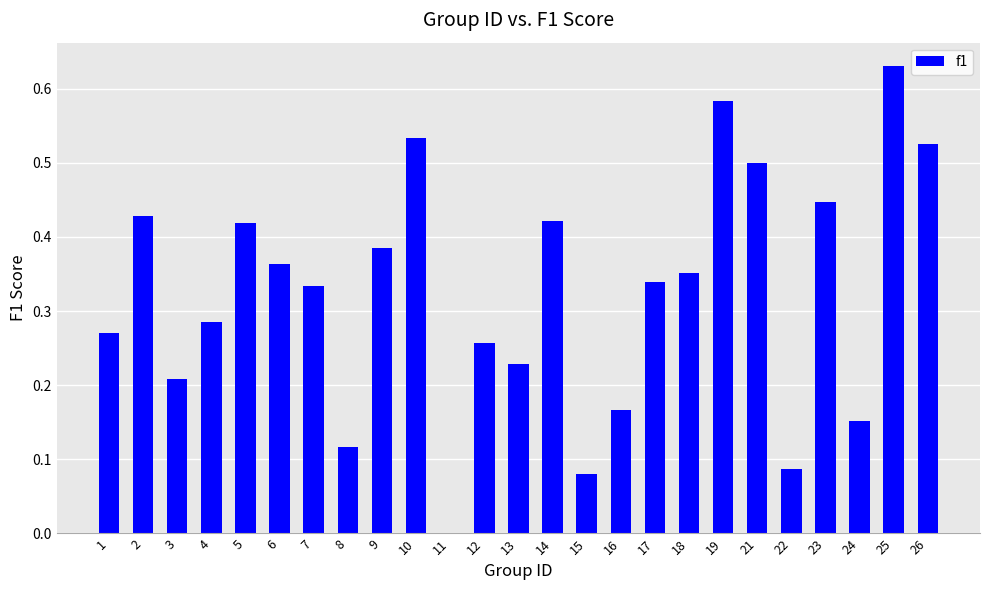

What is the sum of the values at 26 and 10?

1.1